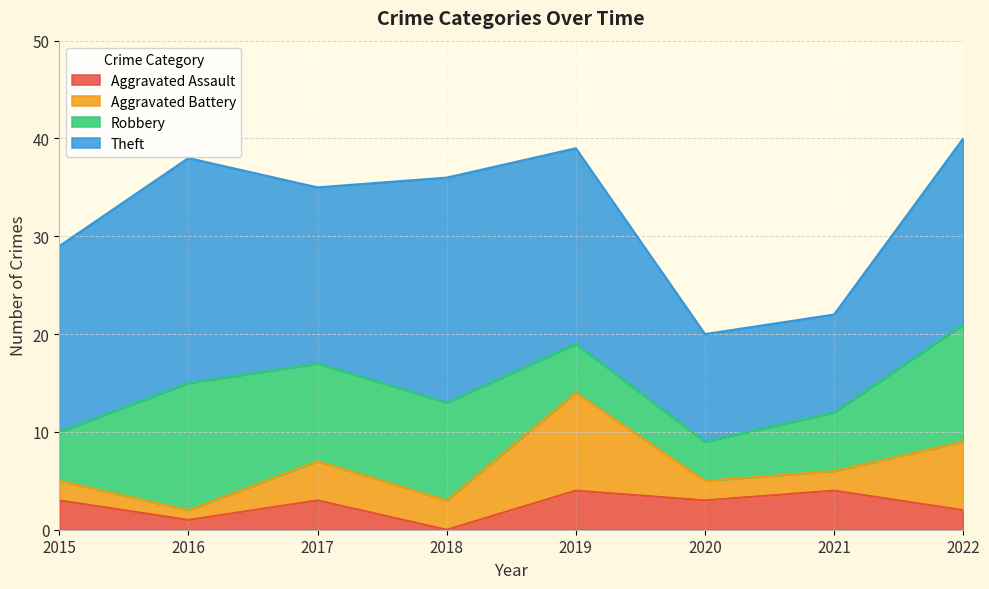

At 2022, list the series in order from smallest to largest.

Aggravated Assault, Aggravated Battery, Robbery, Theft